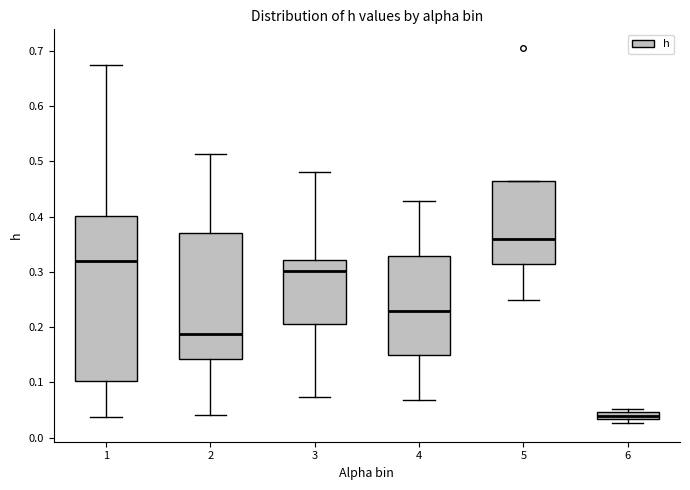

Where does the upper whisker of the box at x = 2 end on the y-axis? The values are not printed on the chart, so give them approximately, as read against the axis.

0.51